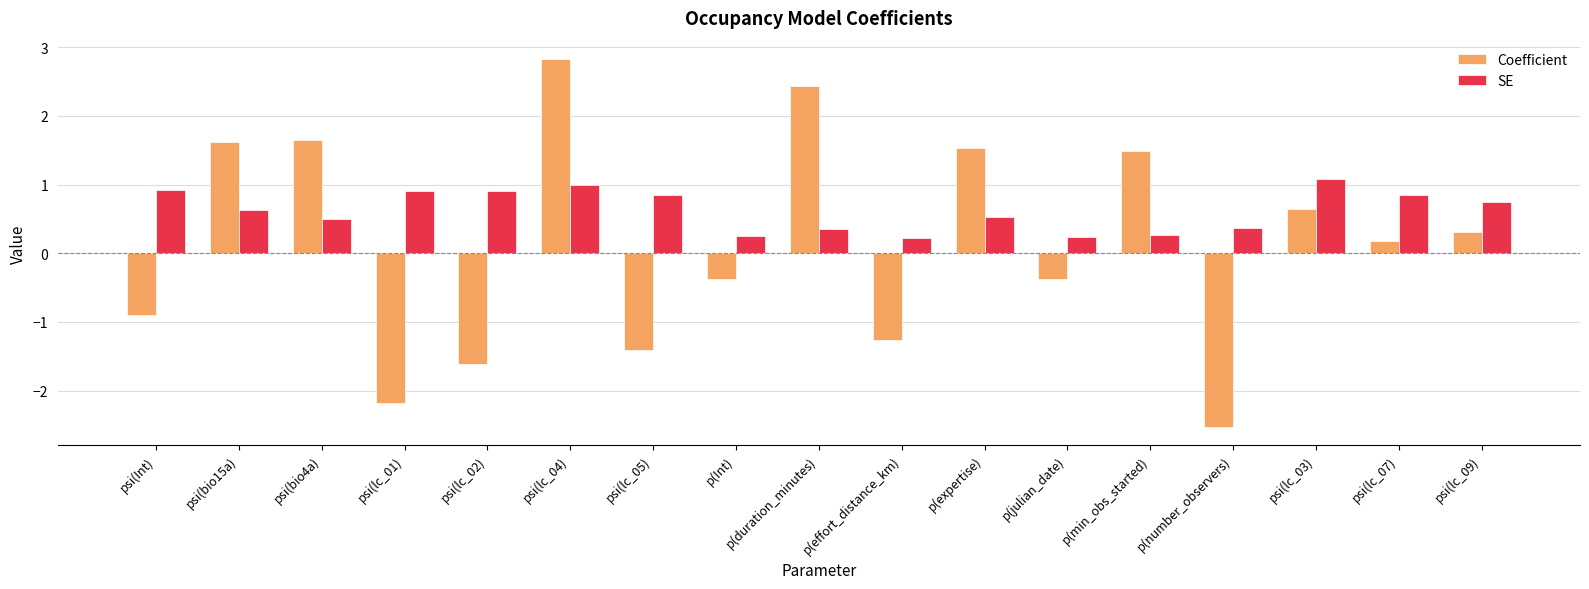

Which series has the largest range (max minus min)?

Coefficient